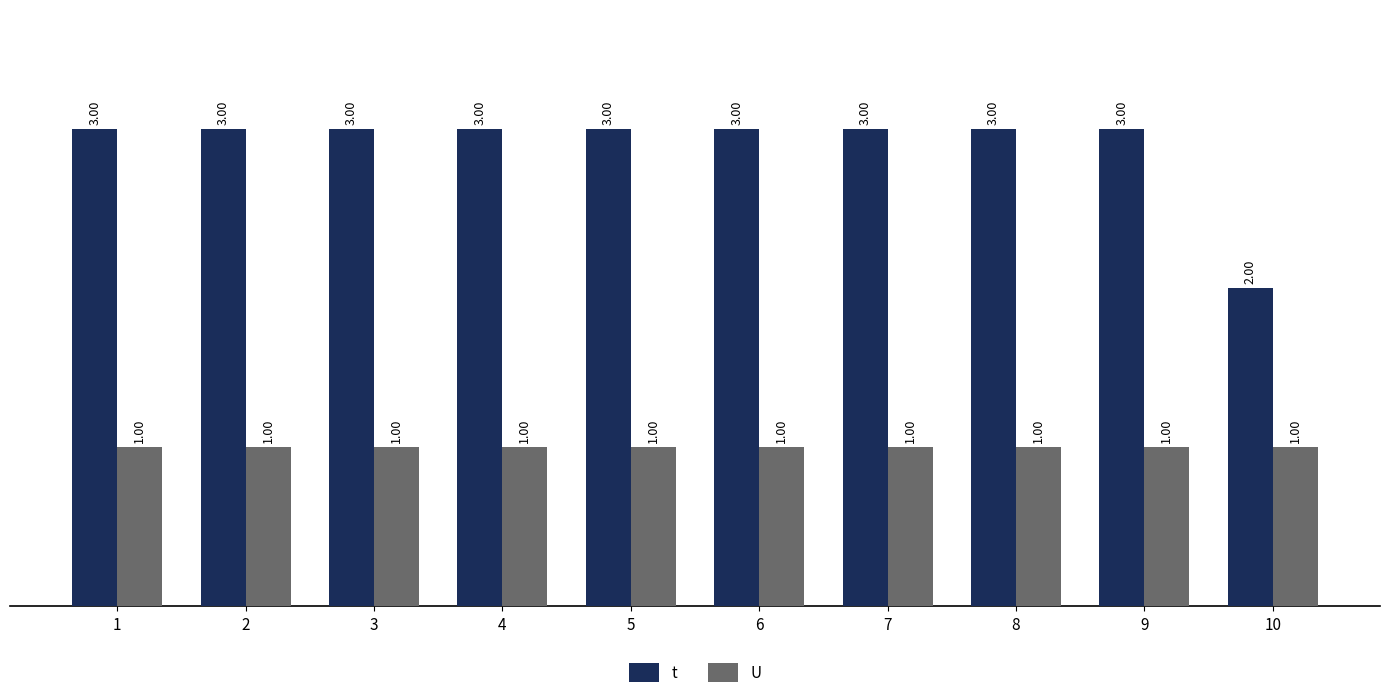

Rank the series at 2 from highest to lowest value.

t, U